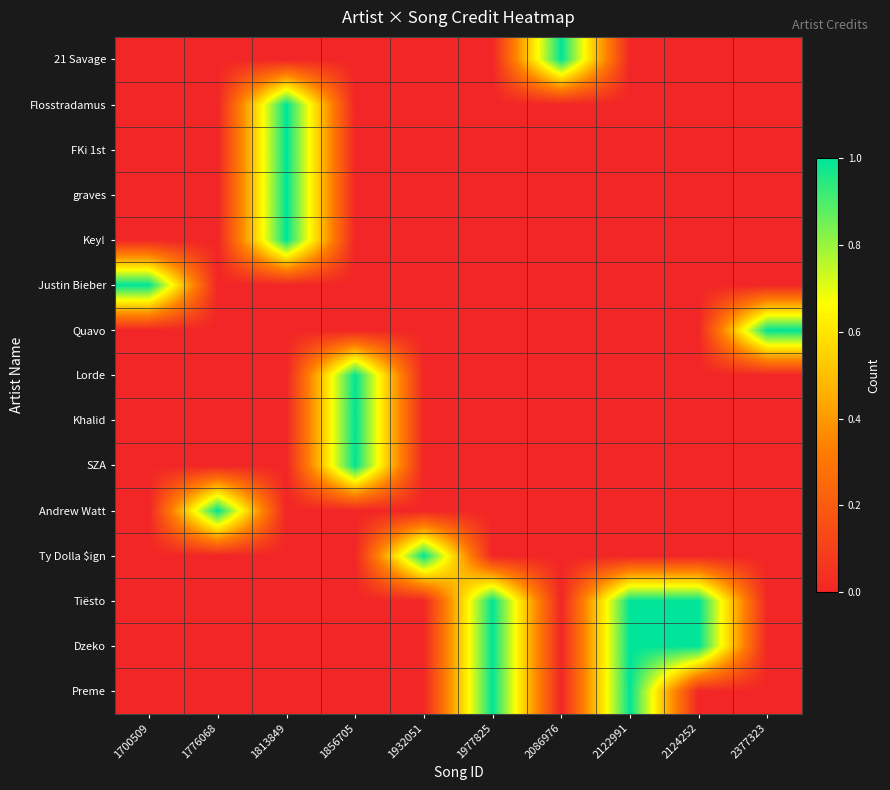

Which series has the largest total across all categories?

Tiësto